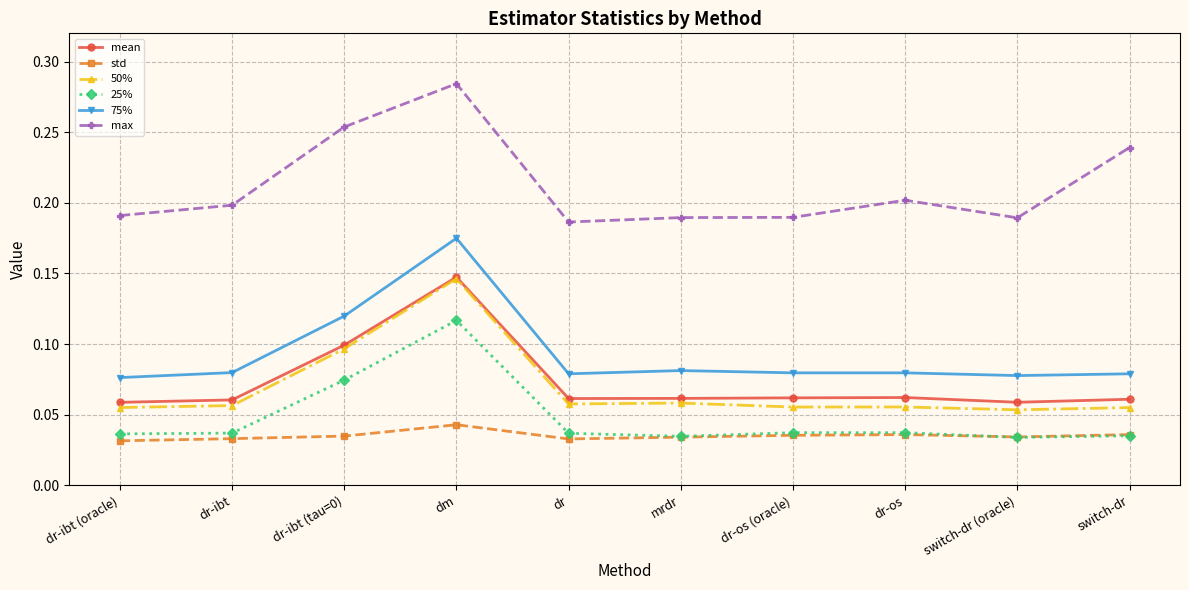

How many mean values are between 0 and 1?

10